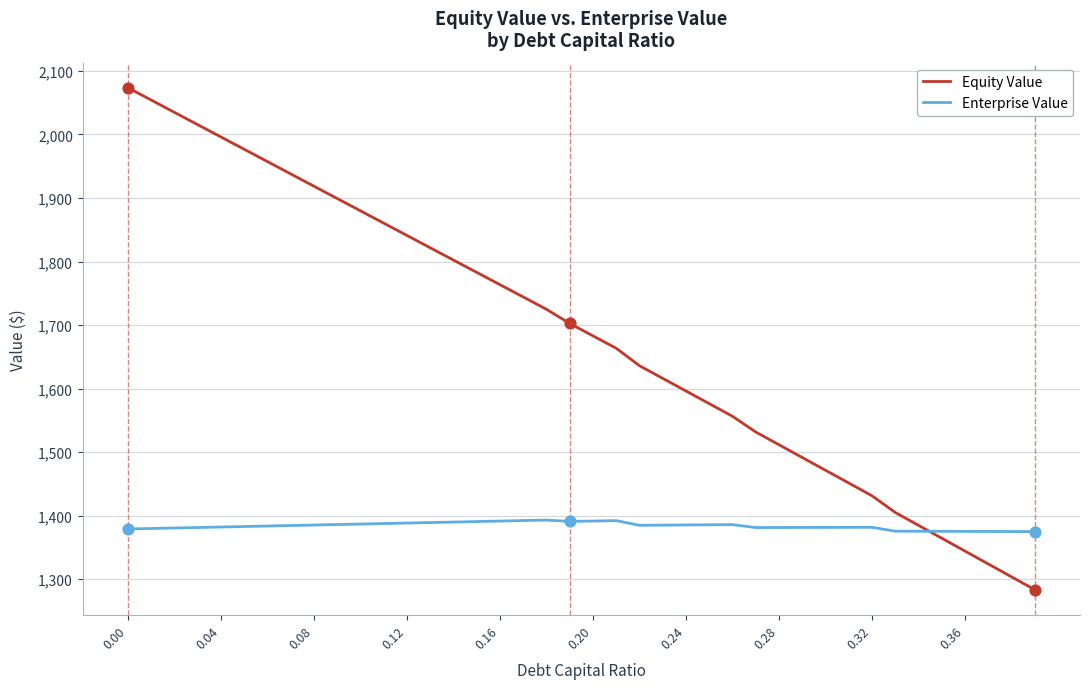

Which series has the largest range (max minus min)?

Equity Value